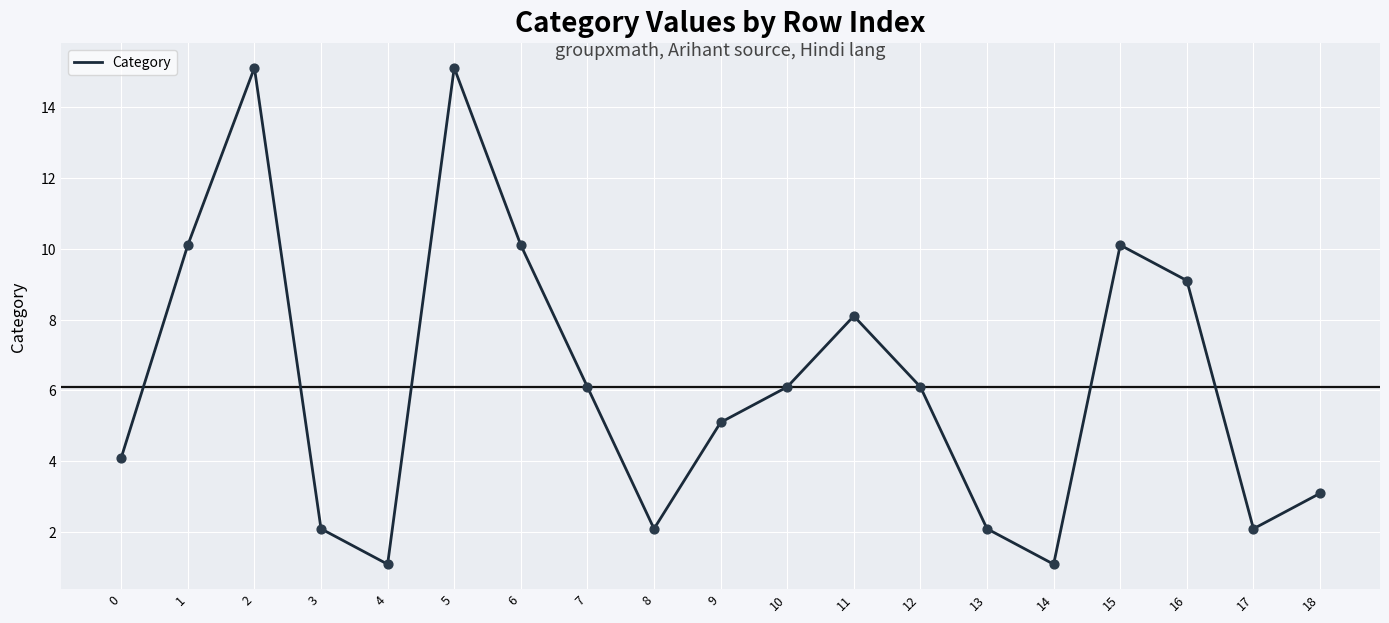

What is the ratio of the value at 8 to the value at 4?

1.9